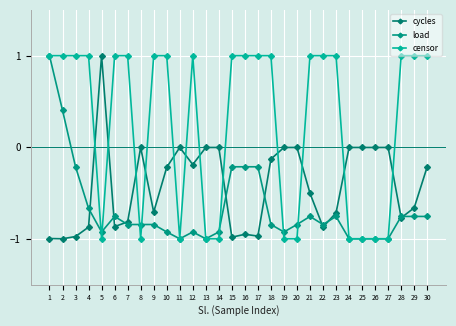

After their last crossing, which series has the higher values: censor or cycles?

censor